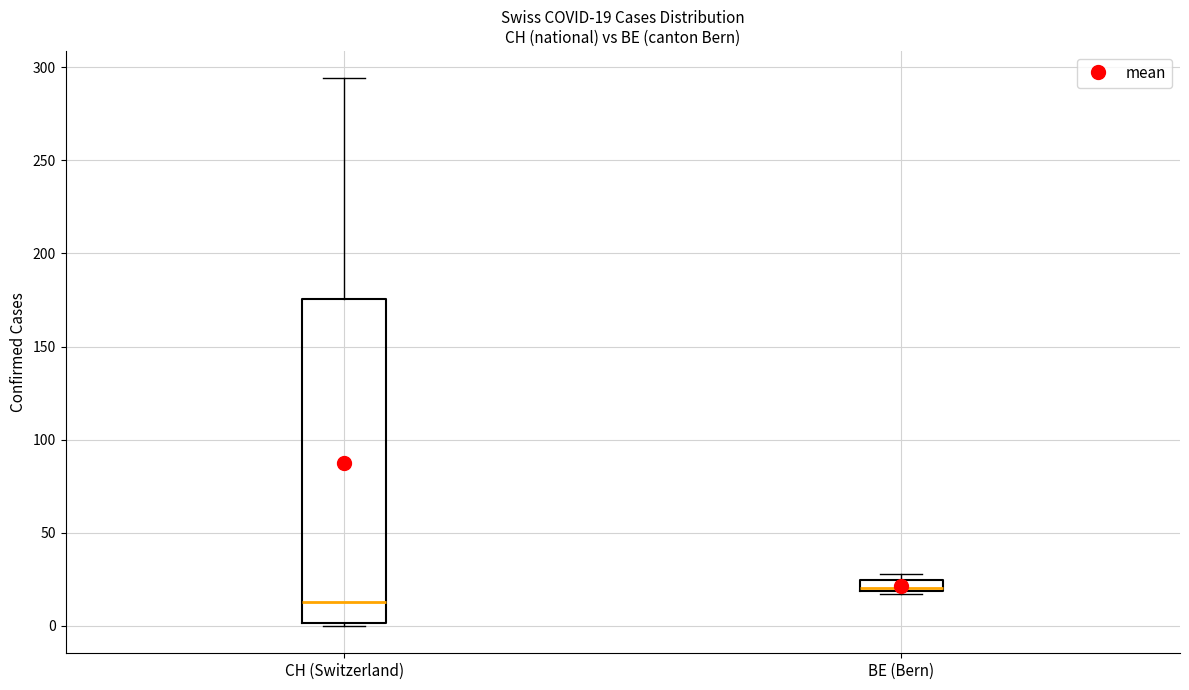

Which box is the tallest, from its lower edge to its upper edge?

CH (Switzerland)